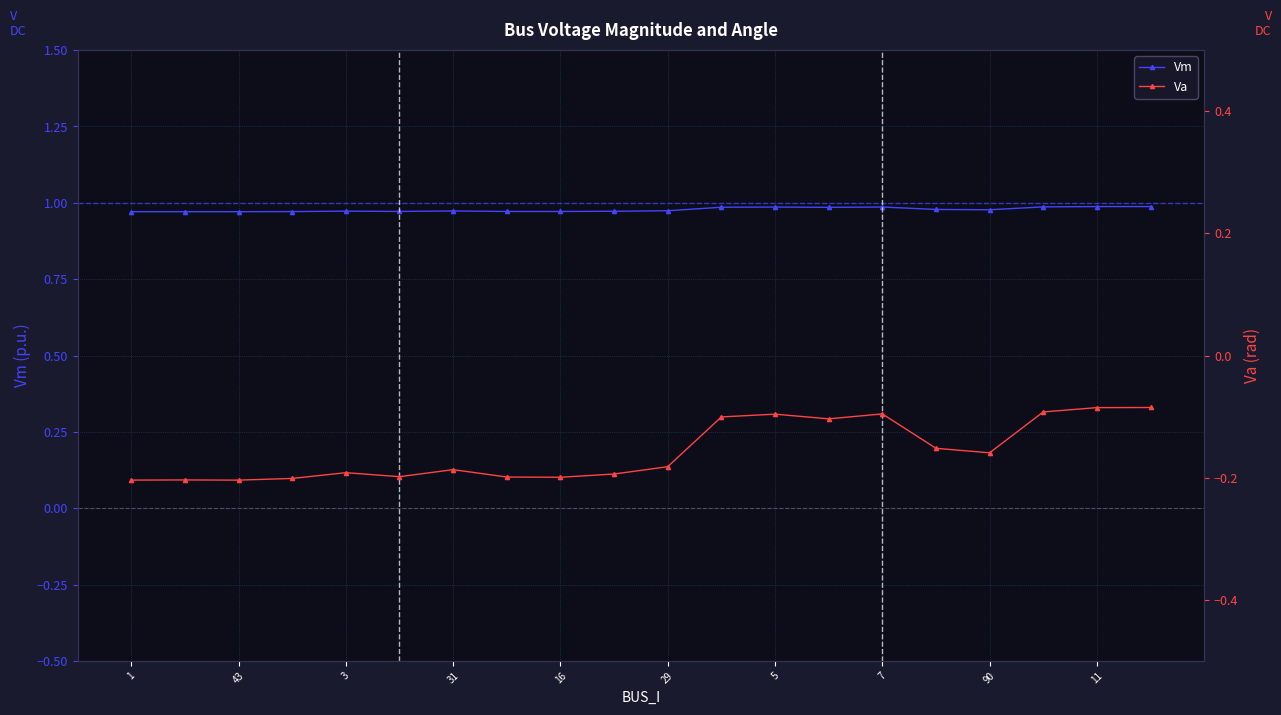

What is the label of the 18th point from the left?

17